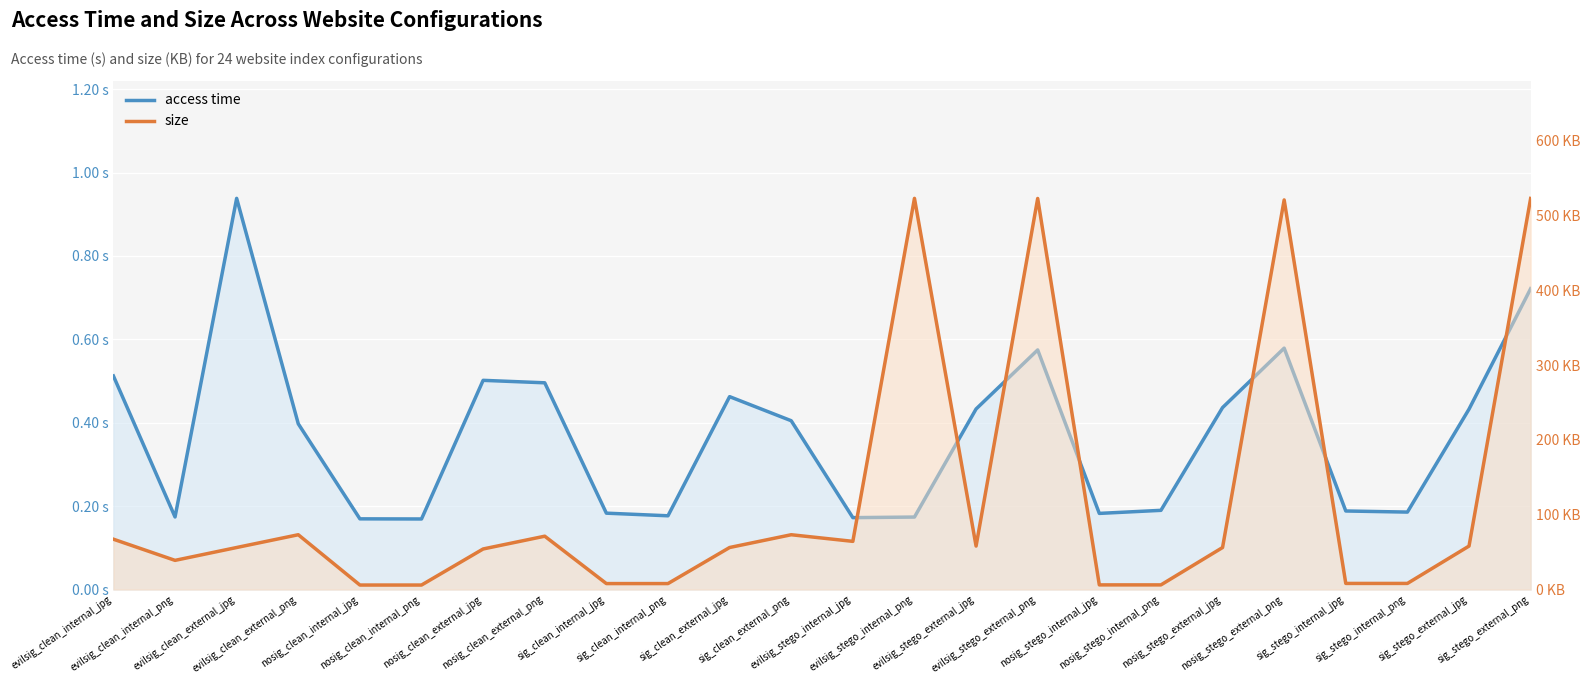

Rank the series by their maximum value, from lowest to highest.

access time, size